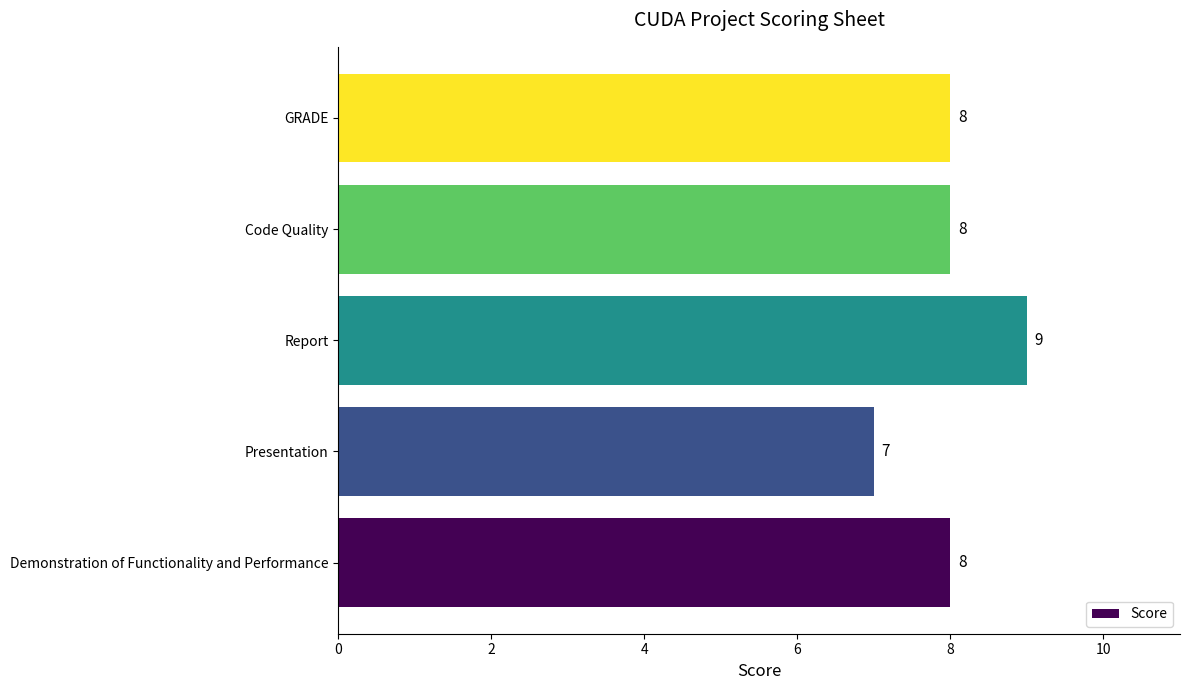

Count the number of data series in this chart.

1